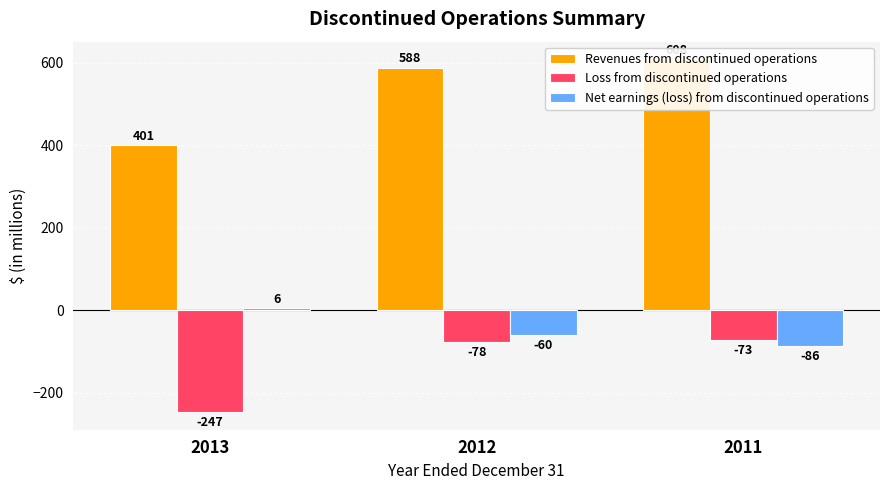

Count the Net earnings (loss) from discontinued operations values in the range -86 to 6.

3